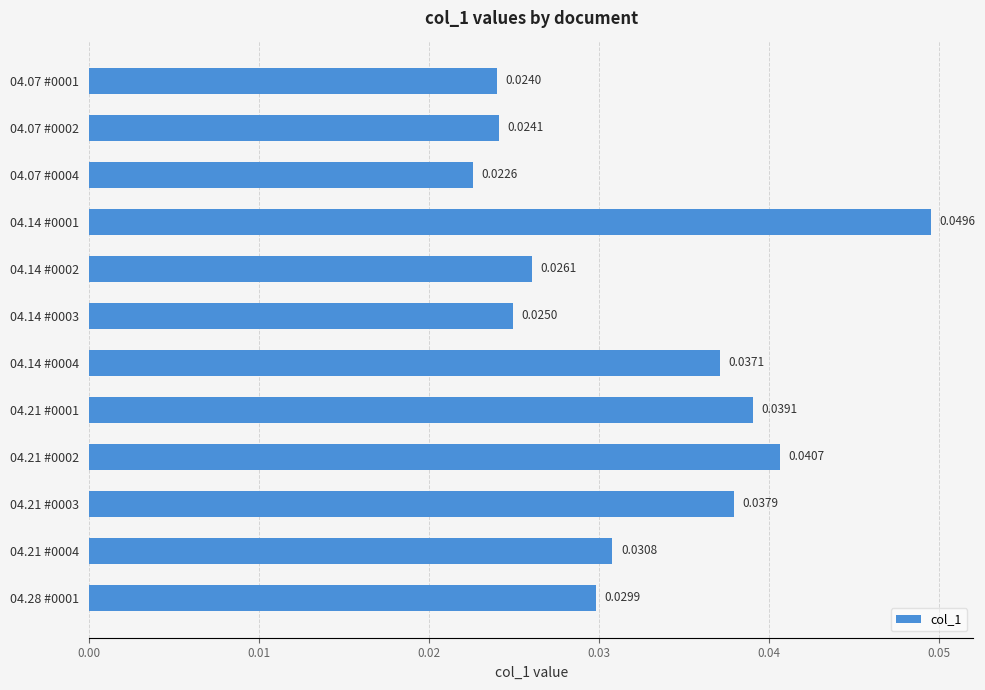

What is the sum of all values?

0.4